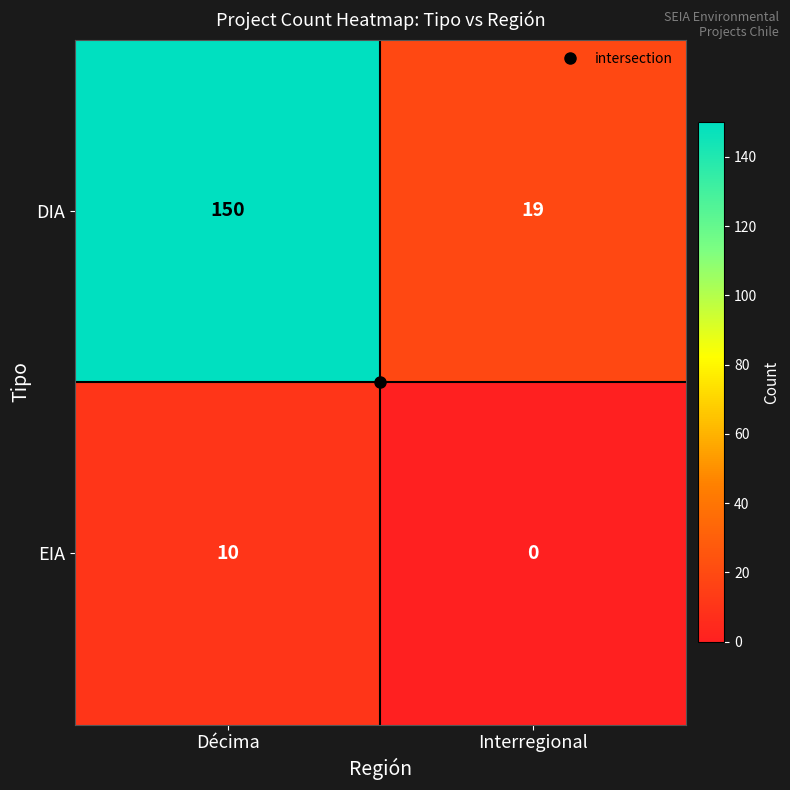

Is it true that DIA equals 19 at Interregional?

True